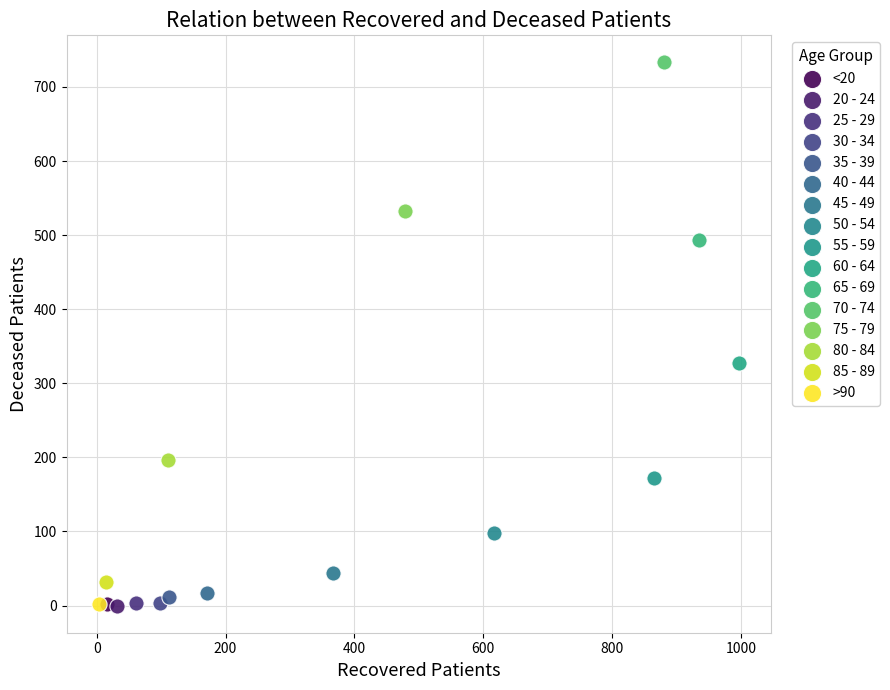

What are all the series names shown in the legend?

<20, 20 - 24, 25 - 29, 30 - 34, 35 - 39, 40 - 44, 45 - 49, 50 - 54, 55 - 59, 60 - 64, 65 - 69, 70 - 74, 75 - 79, 80 - 84, 85 - 89, >90